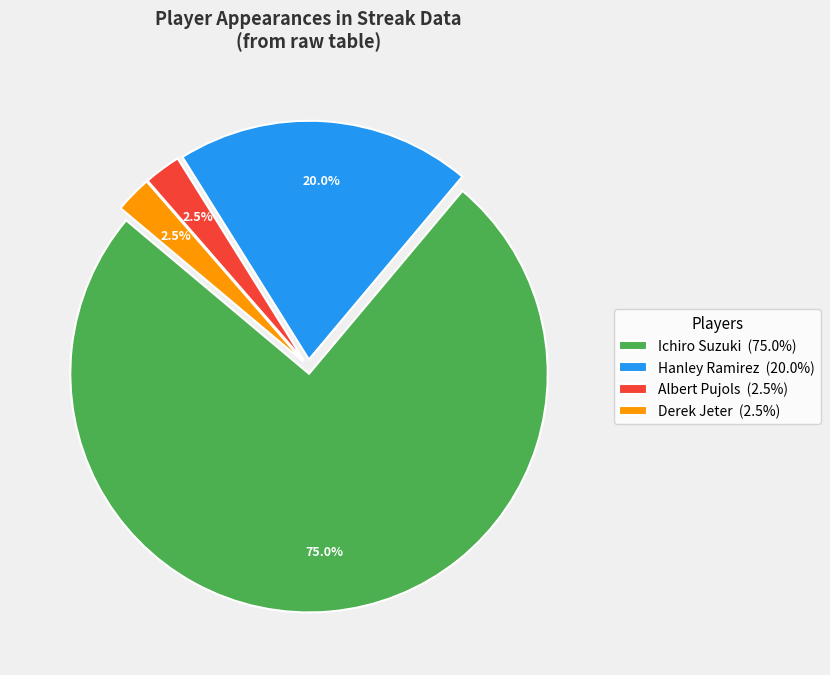

Which slice is the largest?

Ichiro Suzuki (75.0%)